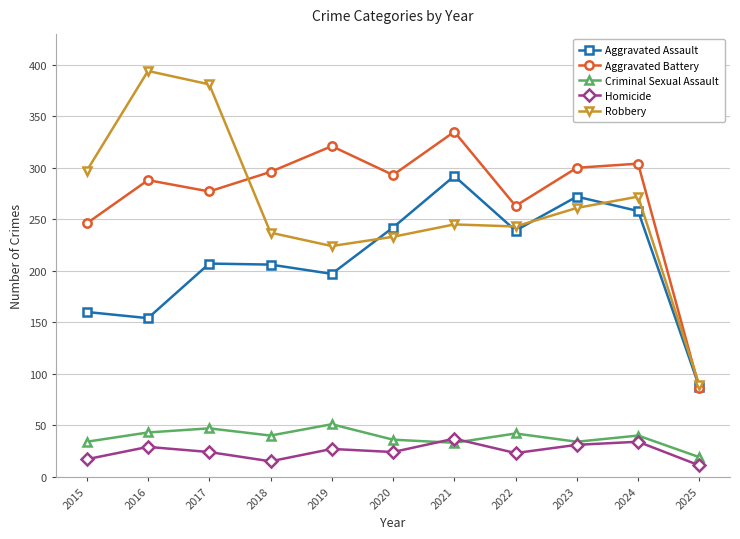

What is the lowest value of the Aggravated Battery series?

86